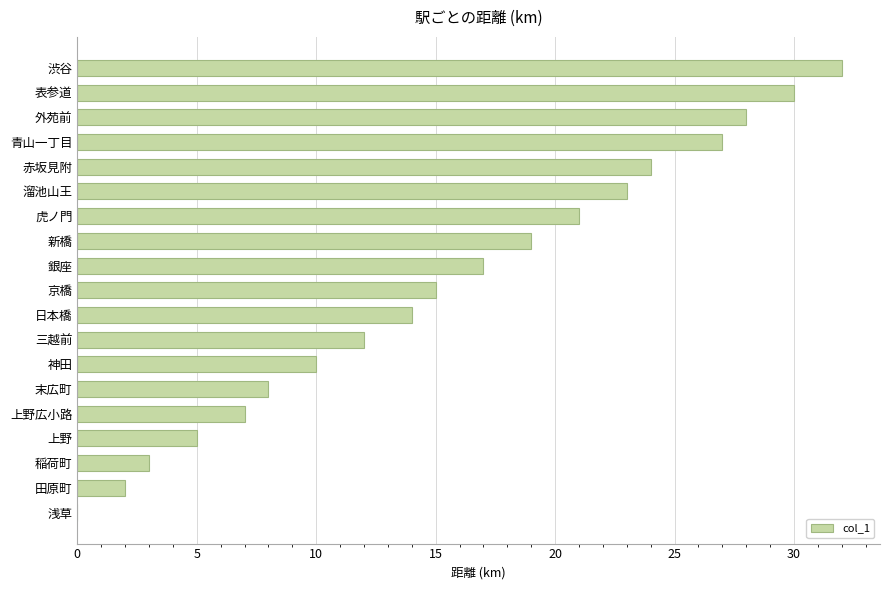

What is the sum of the values at 神田 and 田原町?

12